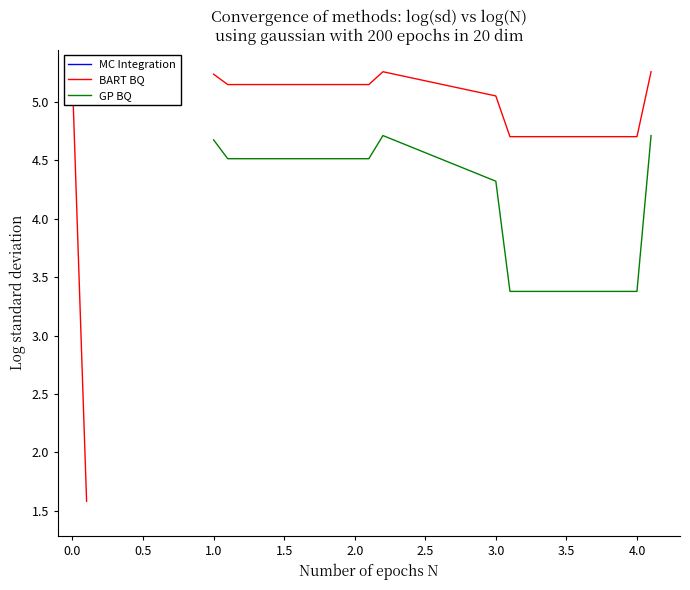

List the series in order of their peak value, lowest first.

GP BQ, MC Integration, BART BQ